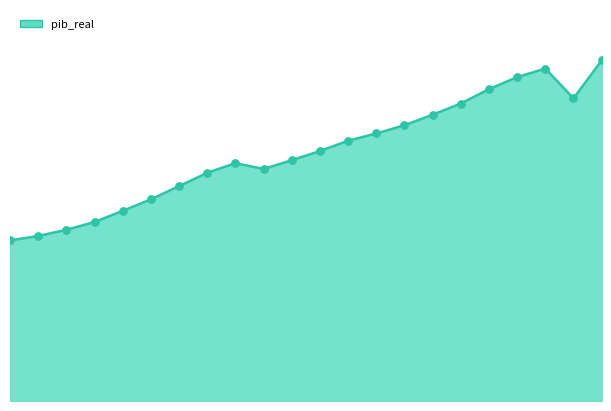

Does the chart have visible grid lines?

No